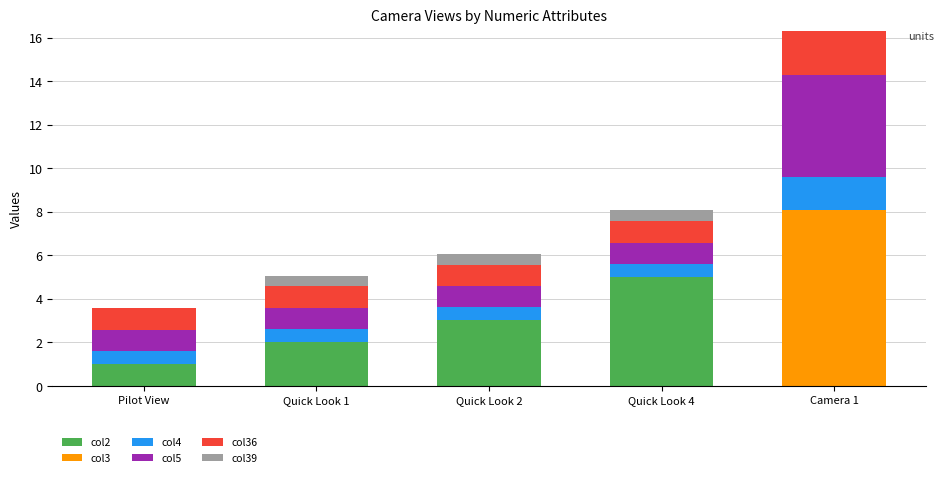

At which category is the sum across all series the highest?

Camera 1